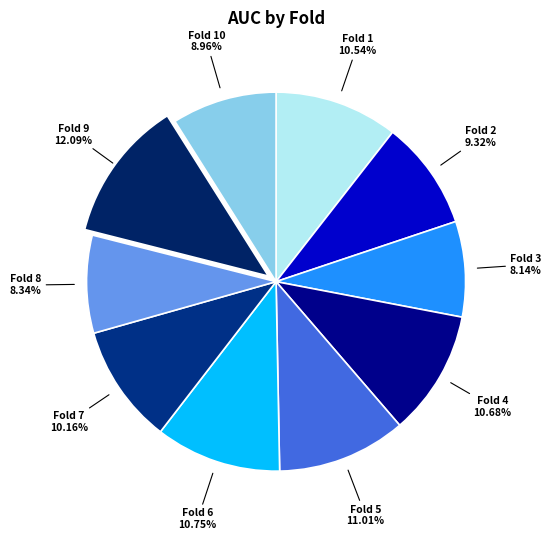

To the nearest percent, what is the average slice percentage?

10%